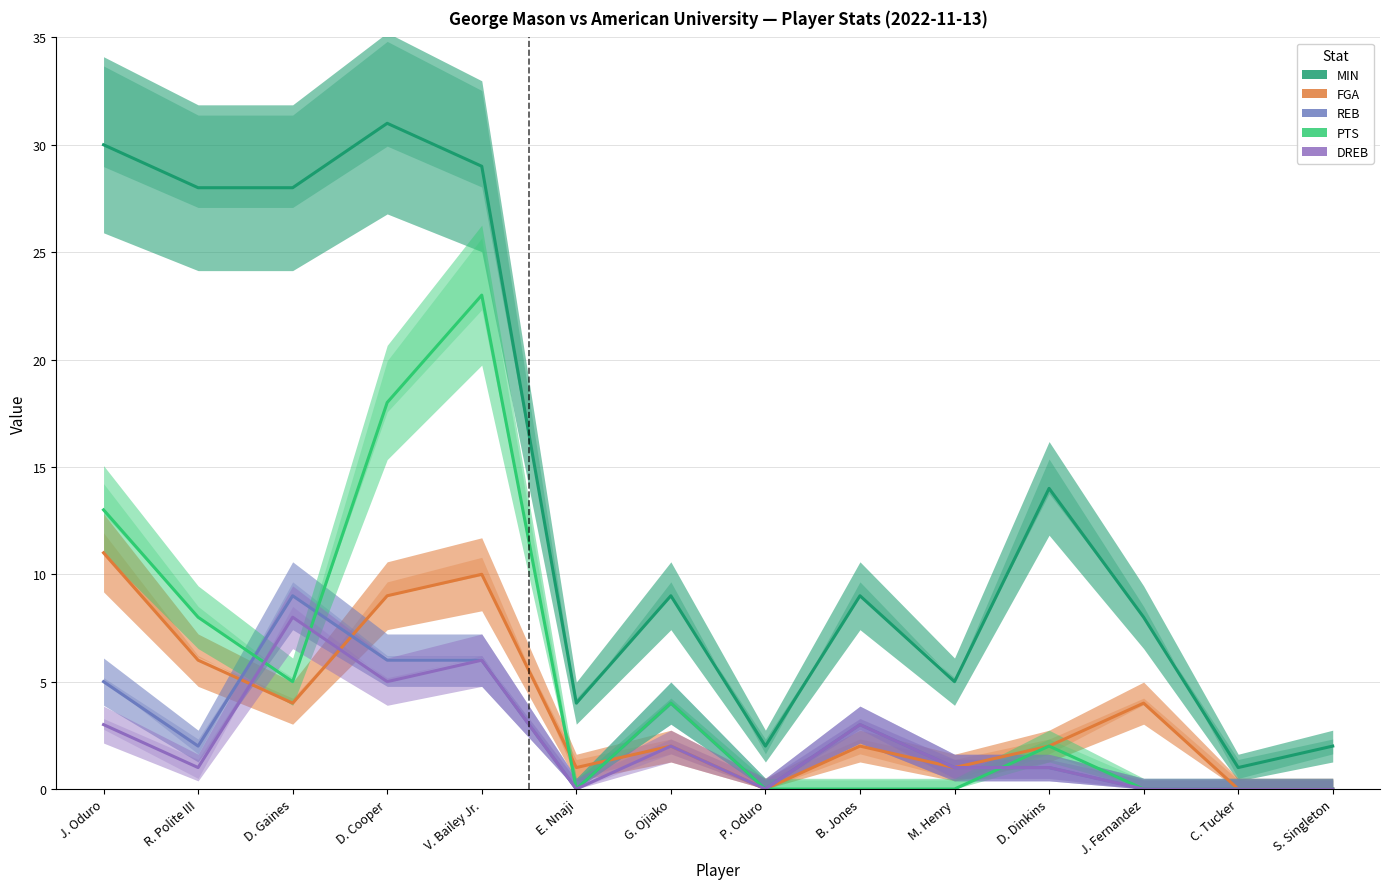

What is the label of the 7th point from the left?

G. Ojiako